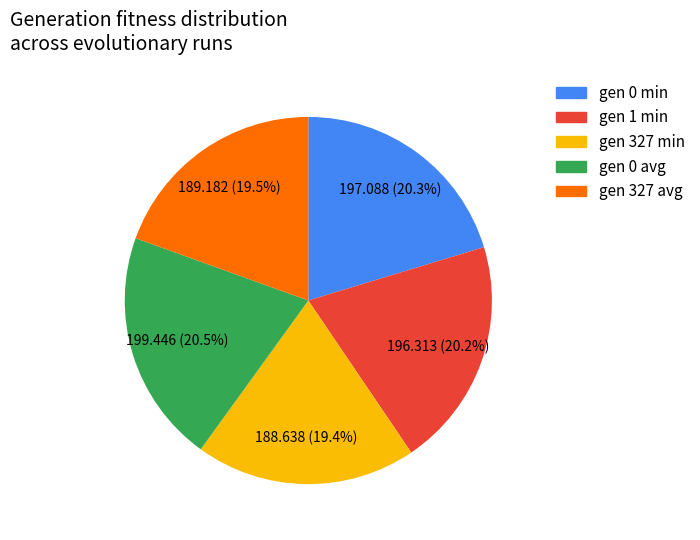

Between gen 327 avg and gen 0 avg, which is larger?

gen 0 avg